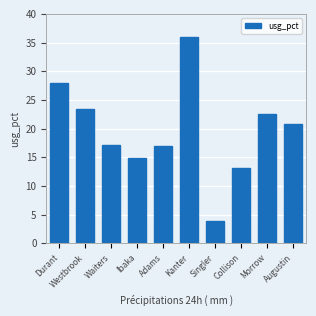

Which label corresponds to the smallest value in the chart?

Singler